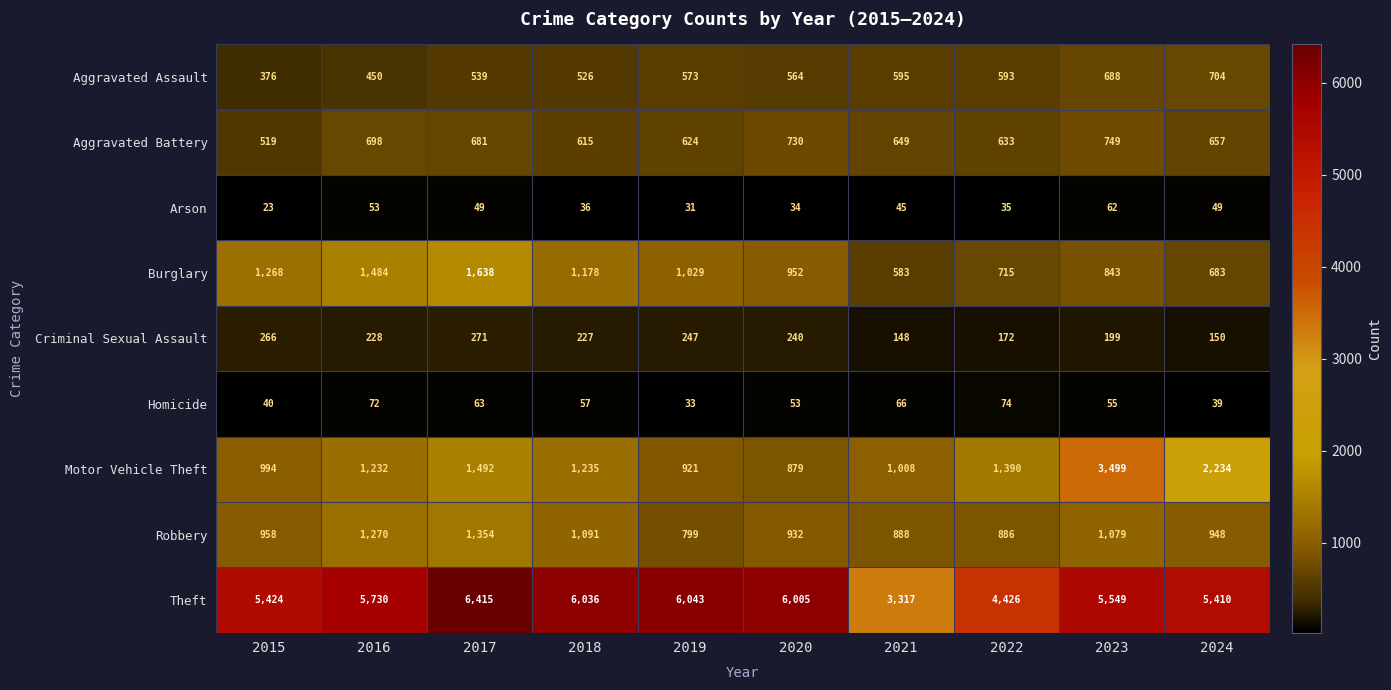

What is the average value of the Theft series?

5436